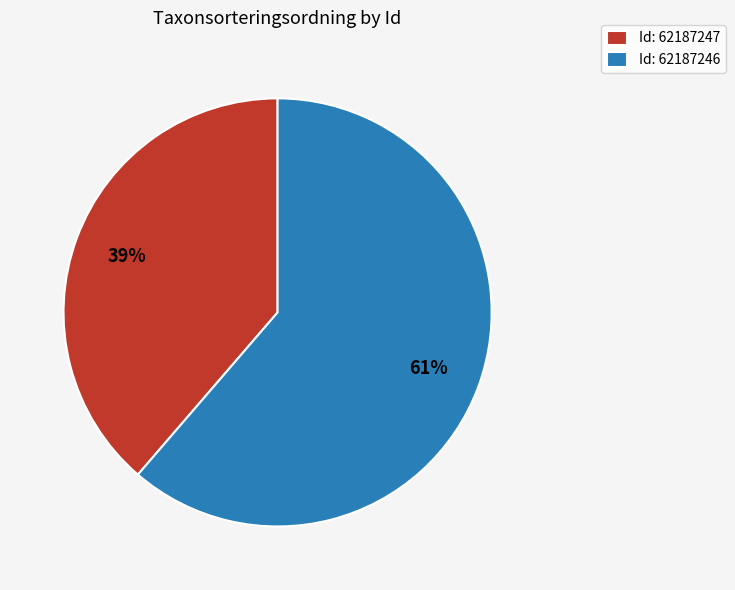

To the nearest percent, what is the average slice percentage?

50%